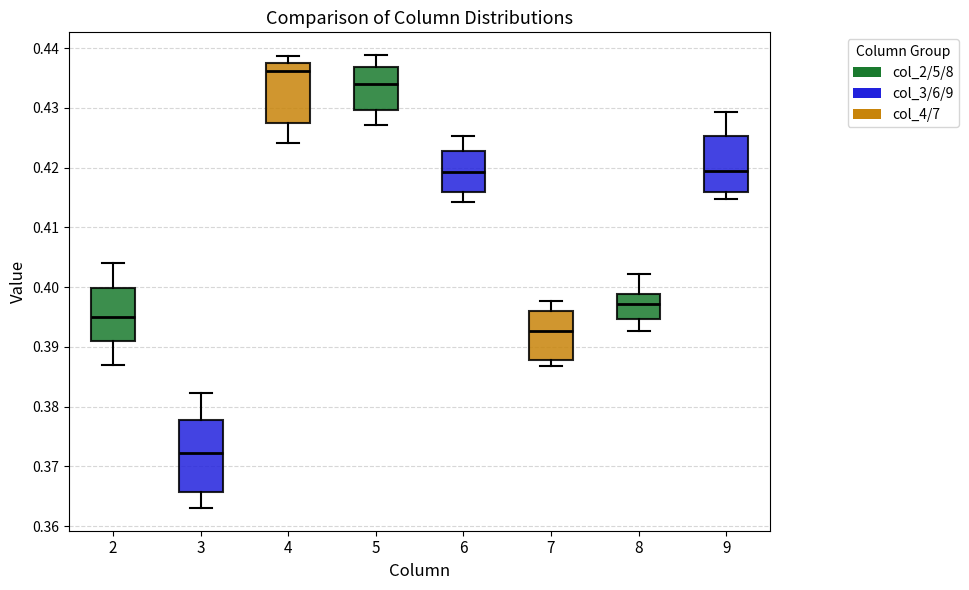

Which box has the lowest median line?

3